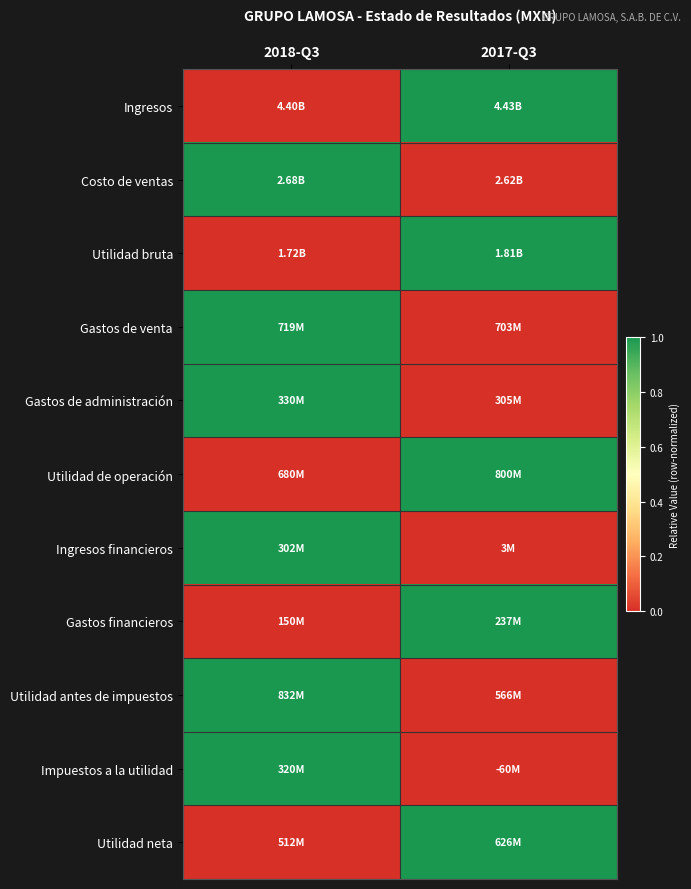

Reading left to right, list all the values displayed in this chart.

Ingresos: 2018-Q3=0	2017-Q3=1
Costo de ventas: 2018-Q3=1	2017-Q3=0
Utilidad bruta: 2018-Q3=0	2017-Q3=1
Gastos de venta: 2018-Q3=1	2017-Q3=0
Gastos de administración: 2018-Q3=1	2017-Q3=0
Utilidad de operación: 2018-Q3=0	2017-Q3=1
Ingresos financieros: 2018-Q3=1	2017-Q3=0
Gastos financieros: 2018-Q3=0	2017-Q3=1
Utilidad antes de impuestos: 2018-Q3=1	2017-Q3=0
Impuestos a la utilidad: 2018-Q3=1	2017-Q3=0
Utilidad neta: 2018-Q3=0	2017-Q3=1